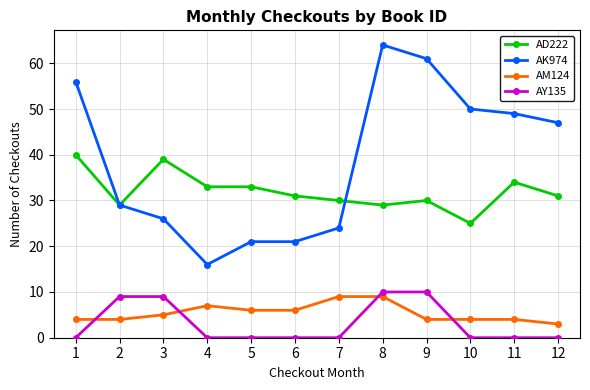

Is it true that AD222 equals 34 at 11?

True